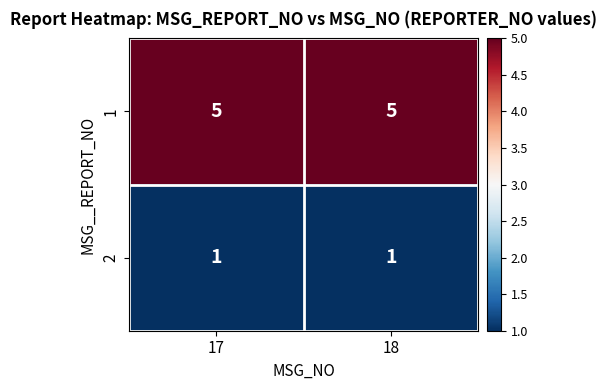

What is the total value across all series at 18?

6